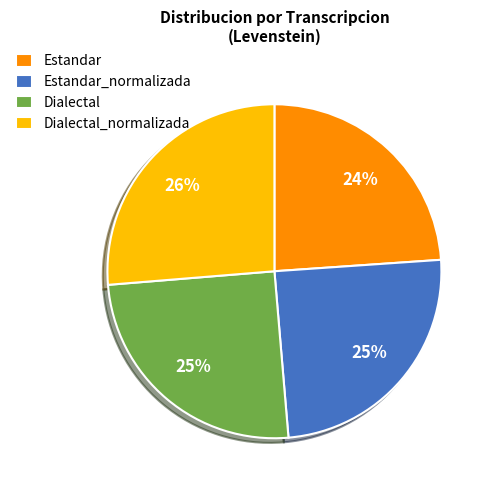

Count the number of slices in the pie.

4